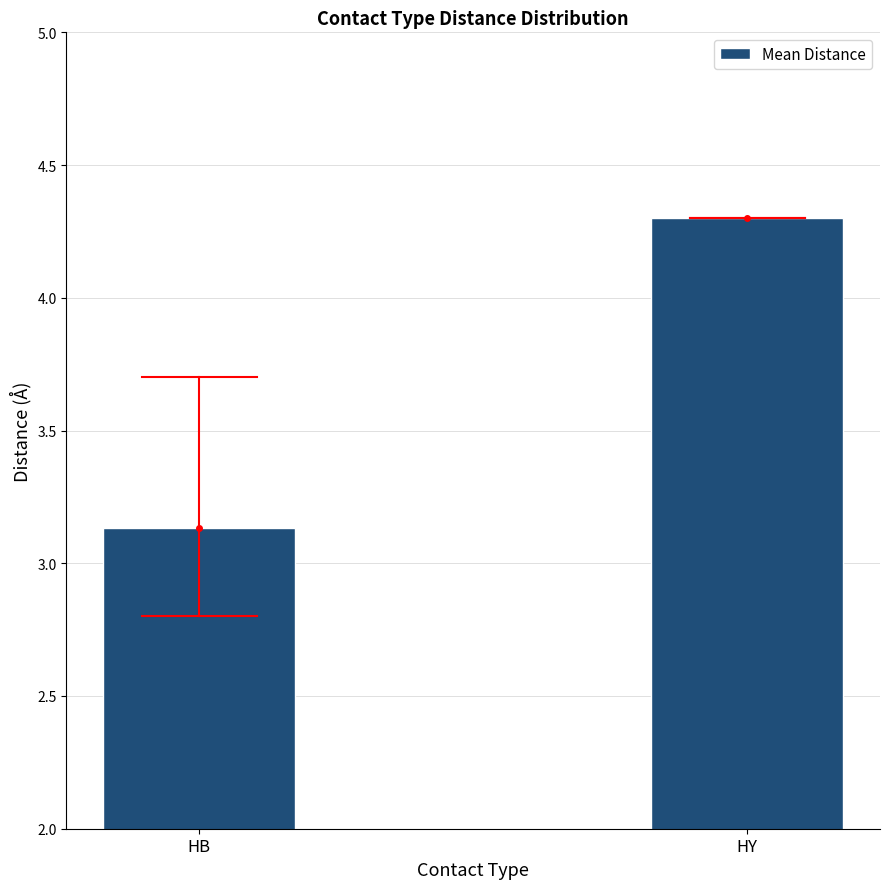

How many categories are shown in the chart?

2